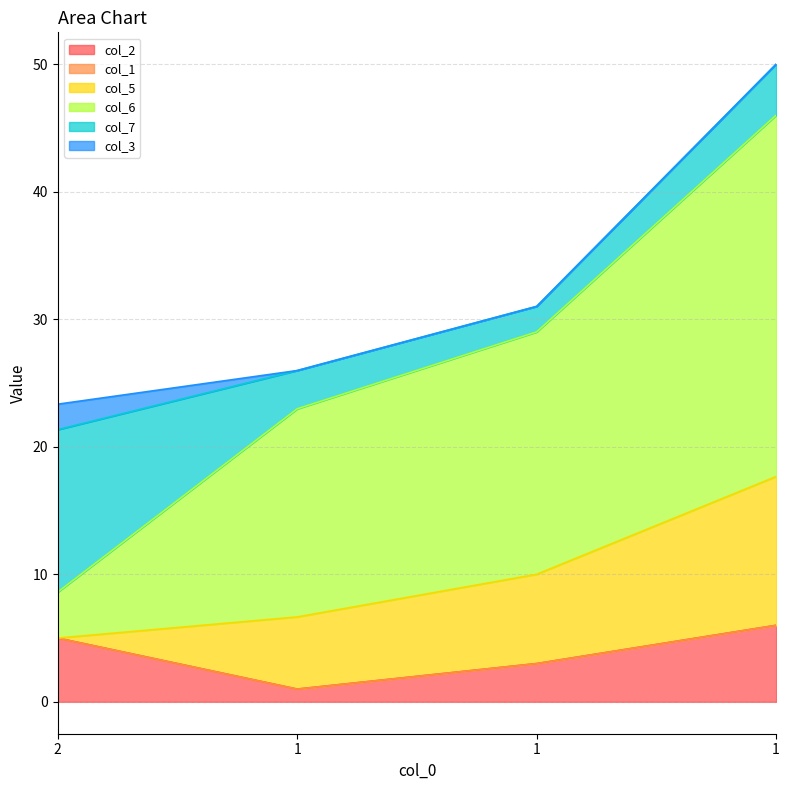

At which label does col_6 first exceed 19?

1